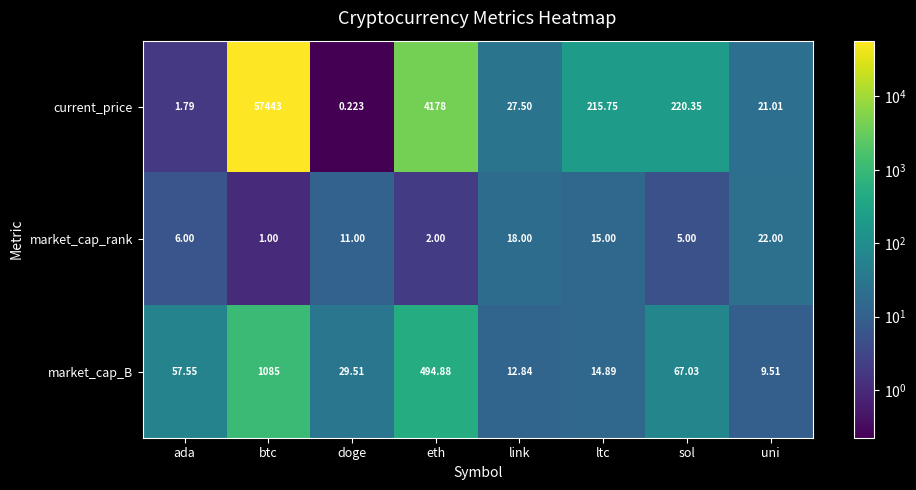

Between doge and uni, which series saw the biggest shift?

current_price